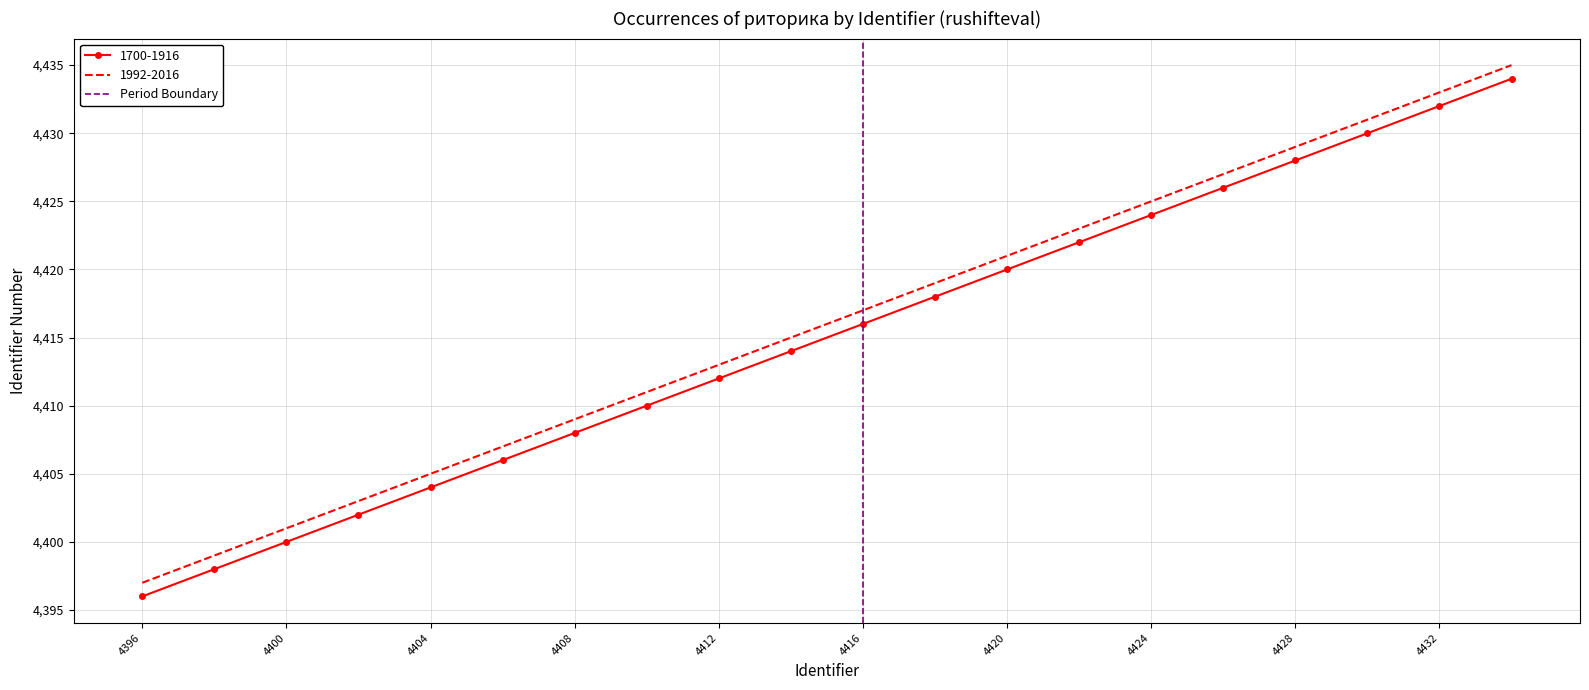

The 1992-2016 series shows 1157 at 4416. True or false?

False